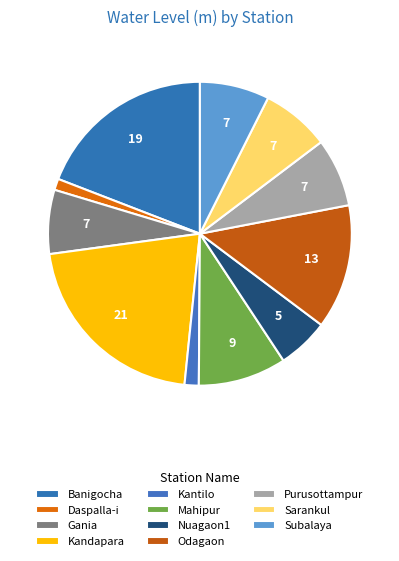

How many segments does this pie chart have?

11